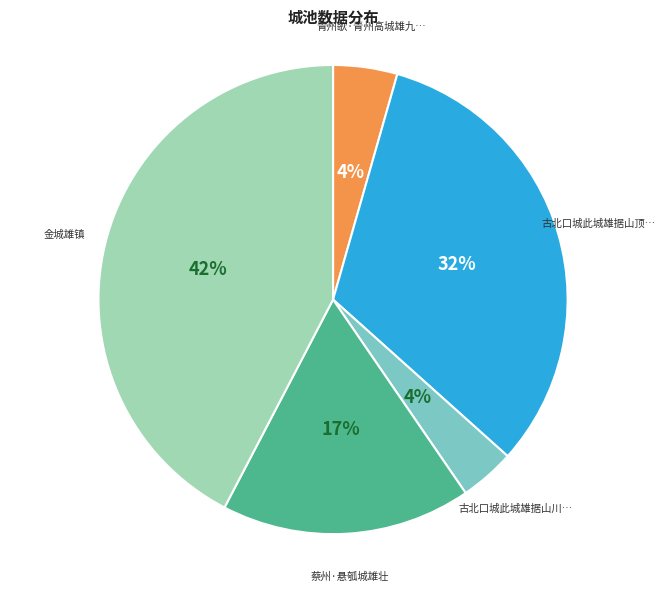

Is there any slice that represents more than half of the pie?

No